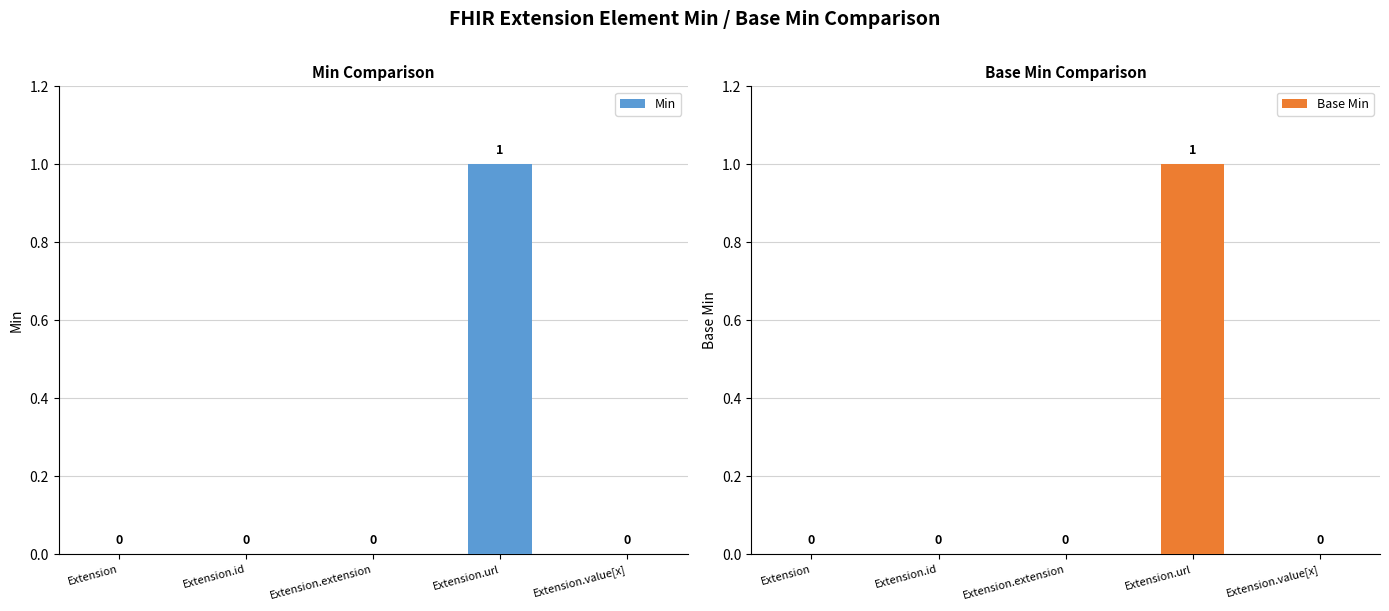

Reading left to right, transcribe all the data shown in this chart.

Min: Extension=0	Extension.id=0	Extension.extension=0	Extension.url=1	Extension.value[x]=0
Base Min: Extension=0	Extension.id=0	Extension.extension=0	Extension.url=1	Extension.value[x]=0